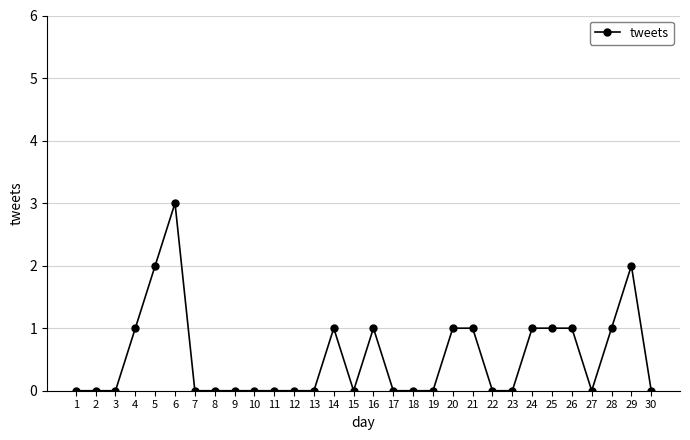

Reading right to left, list all the values displayed in this chart.

0	2	1	0	1	1	1	0	0	1	1	0	0	0	1	0	1	0	0	0	0	0	0	0	3	2	1	0	0	0